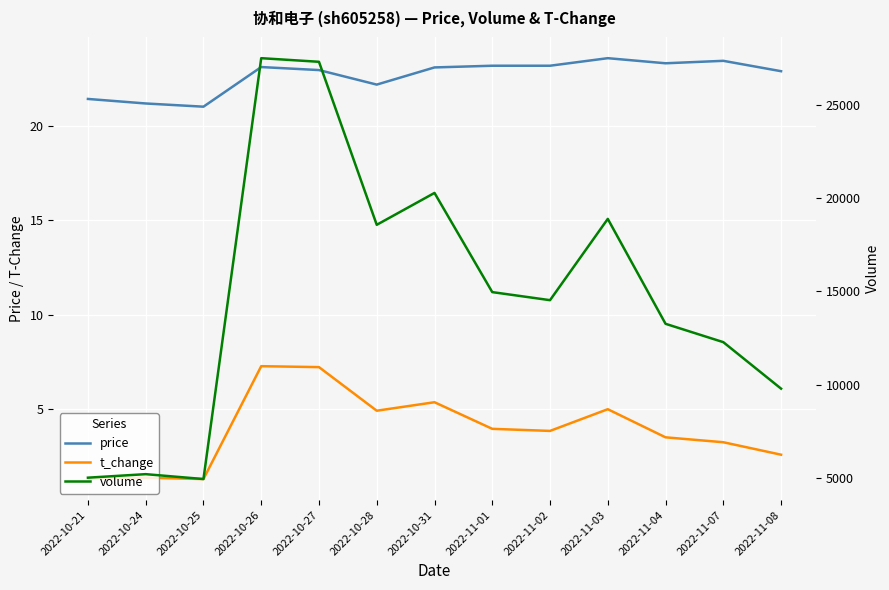

Reading left to right, transcribe all the data shown in this chart.

price: 2022-10-21=21.4	2022-10-24=21.2	2022-10-25=21.0	2022-10-26=23.1	2022-10-27=23.0	2022-10-28=22.2	2022-10-31=23.1	2022-11-01=23.2	2022-11-02=23.2	2022-11-03=23.6	2022-11-04=23.3	2022-11-07=23.5	2022-11-08=22.9
t_change: 2022-10-21=1.3	2022-10-24=1.4	2022-10-25=1.3	2022-10-26=7.3	2022-10-27=7.2	2022-10-28=4.9	2022-10-31=5.4	2022-11-01=4.0	2022-11-02=3.9	2022-11-03=5.0	2022-11-04=3.5	2022-11-07=3.2	2022-11-08=2.6
volume: 2022-10-21=5000.0	2022-10-24=5189.0	2022-10-25=4927.0	2022-10-26=27527.0	2022-10-27=27333.0	2022-10-28=18579.0	2022-10-31=20291.0	2022-11-01=14965.0	2022-11-02=14532.0	2022-11-03=18897.0	2022-11-04=13263.0	2022-11-07=12278.0	2022-11-08=9781.0